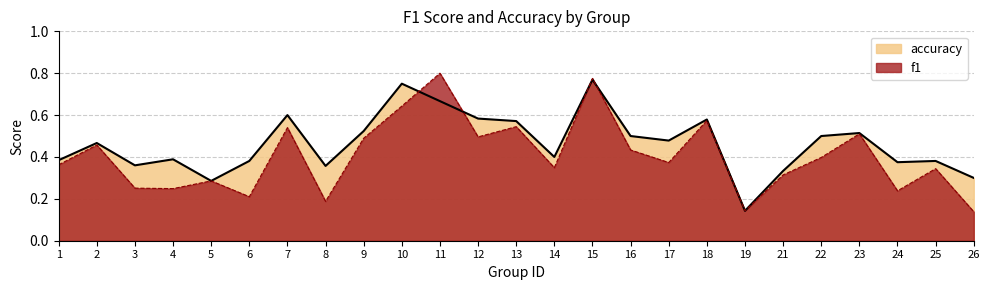

Which series has the largest range (max minus min)?

f1